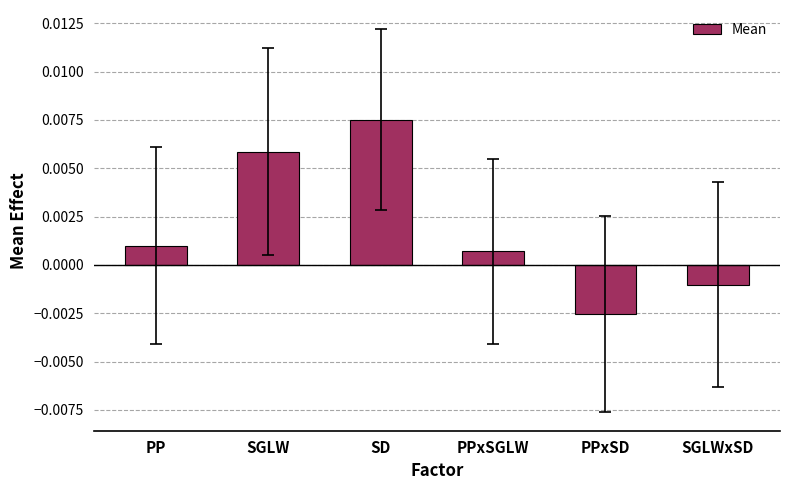

What is the label of the 1st bar from the right?

SGLWxSD